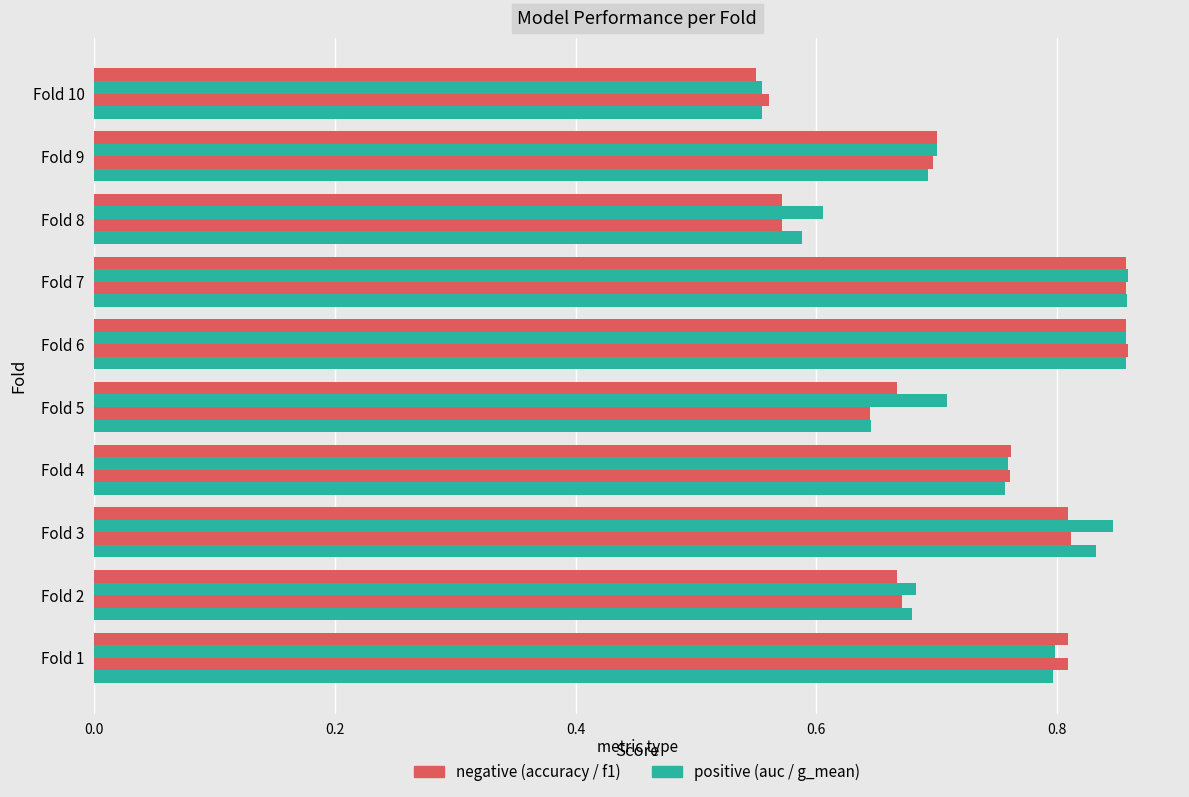

What is the value of the accuracy bar at the 1st from the left?

0.8